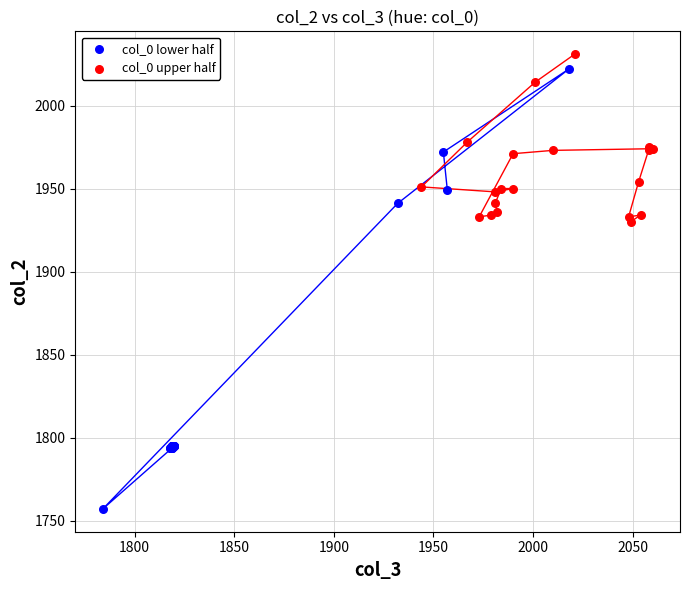

Which series reaches the maximum Y coordinate?

col_0 upper half